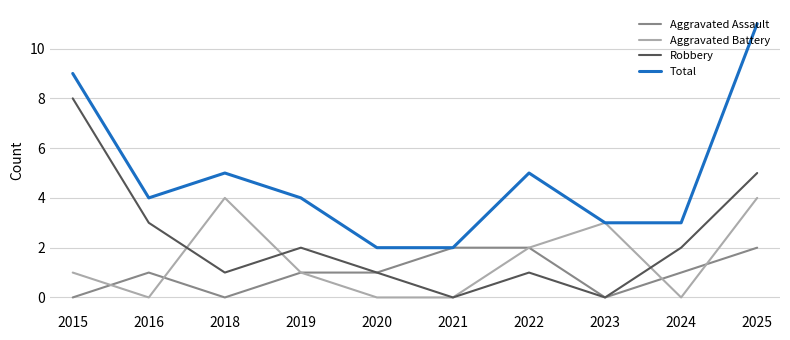

At 2024, list the series in order from smallest to largest.

Aggravated Battery, Aggravated Assault, Robbery, Total